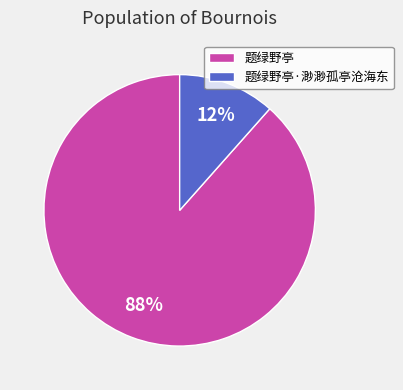

What is the smallest slice in the pie chart?

题绿野亭·渺渺孤亭沧海东